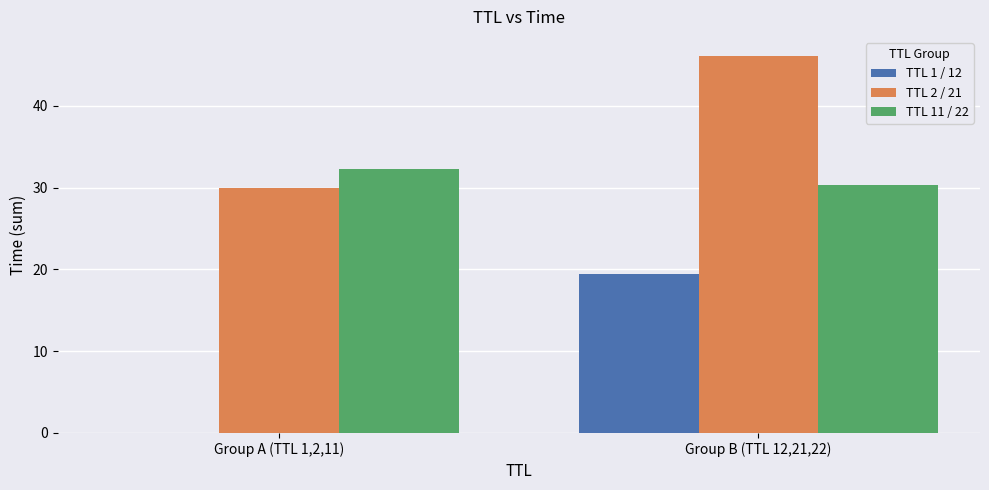

What is the total value across all series at Group B (TTL 12,21,22)?

96.0